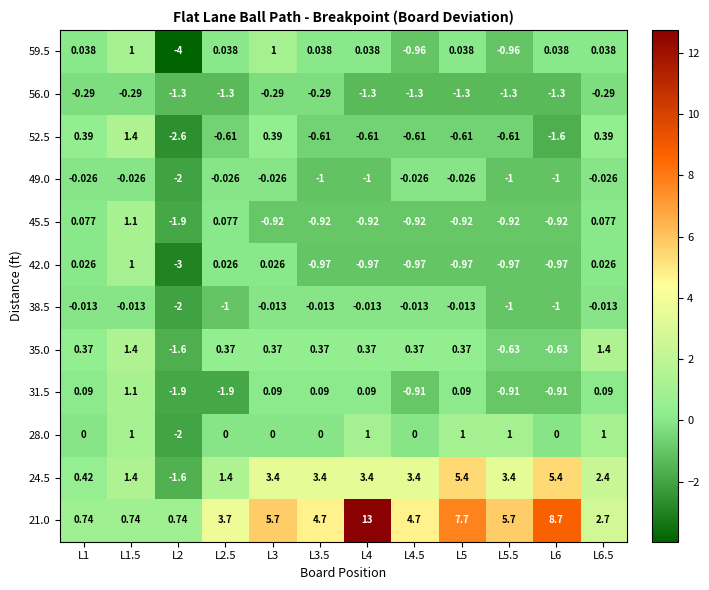

What is the spread (max minus min) of values at L4?

14.3